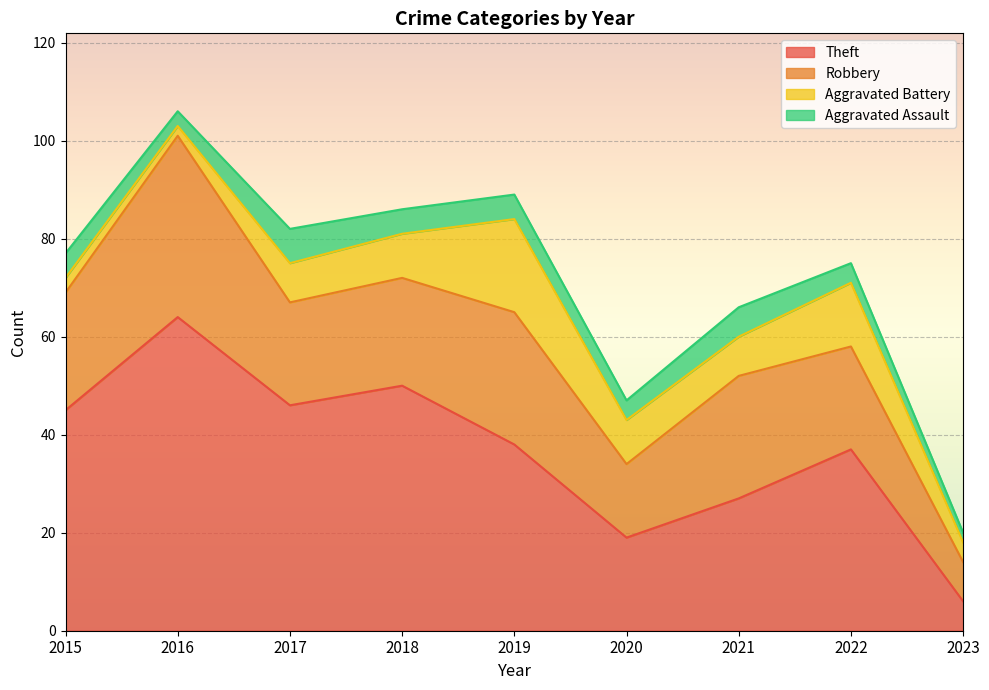

How many values in the Robbery series exceed 22?

4